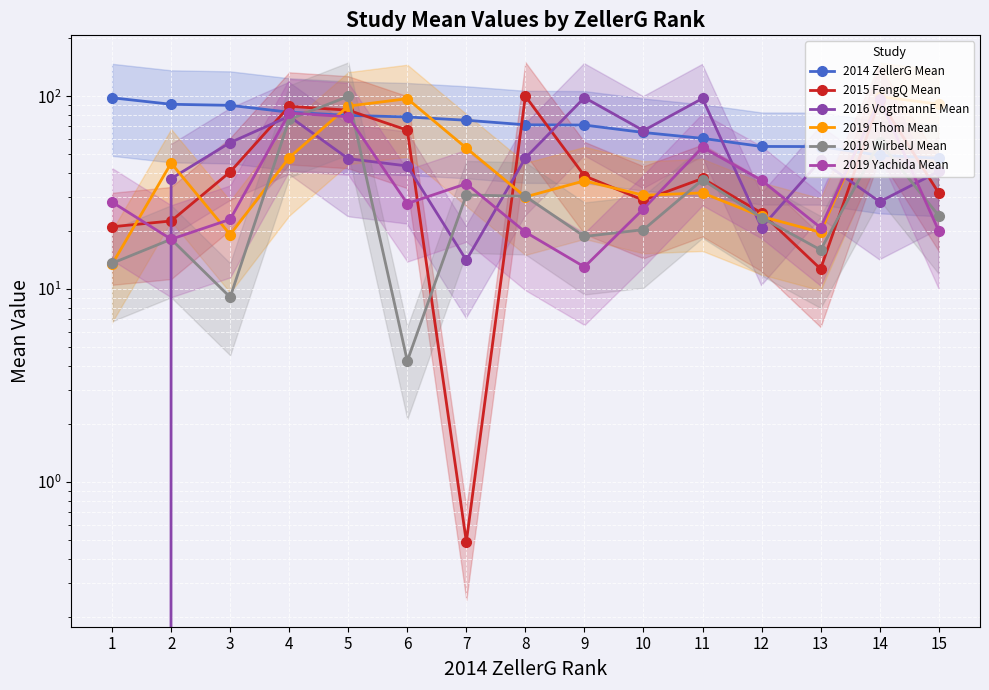

Rank the series by their maximum value, from highest to lowest.

2015 FengQ Mean, 2019 WirbelJ Mean, 2019 Thom Mean, 2016 VogtmannE Mean, 2014 ZellerG Mean, 2019 Yachida Mean